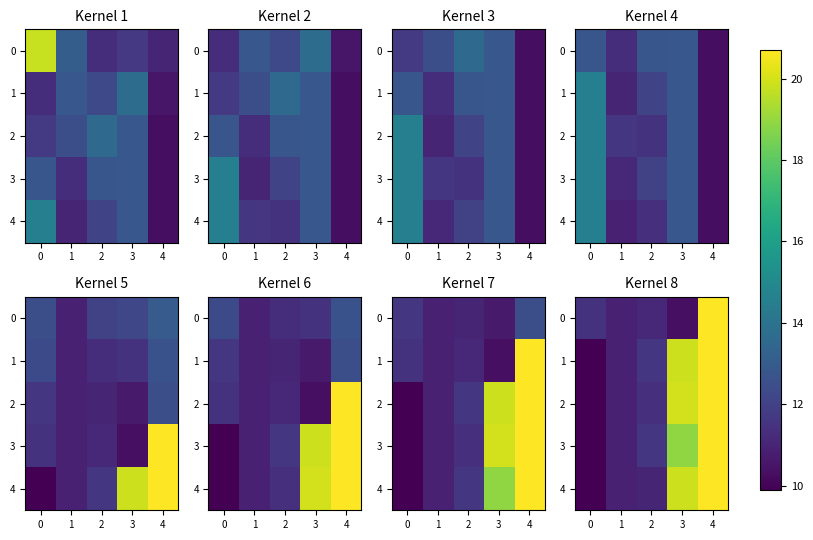

What is the total value across all series at 4?

103.5